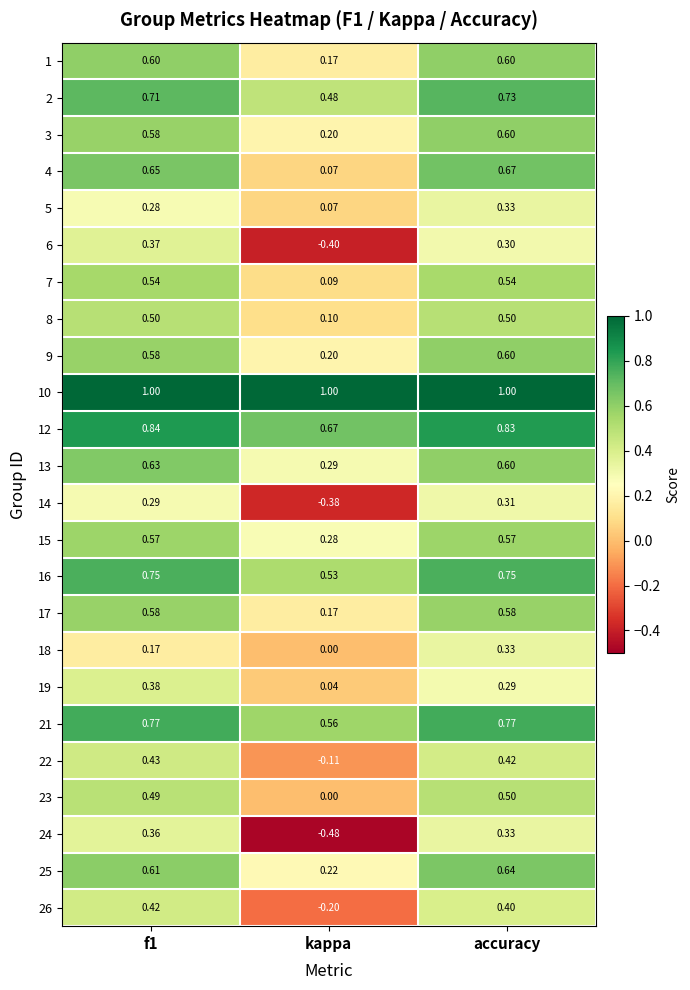

At which label is 18 closest to 0?

kappa